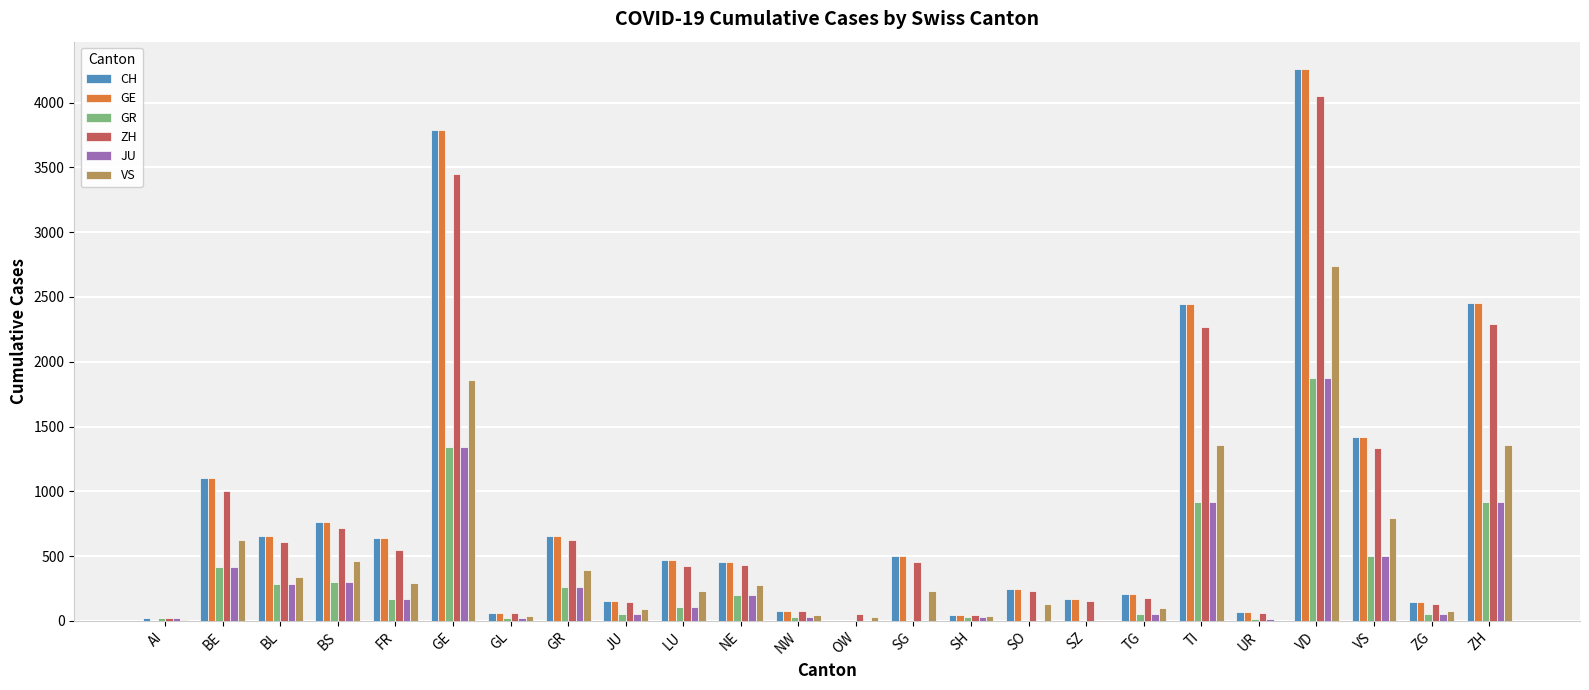

What is the total value across all series at SO?

856